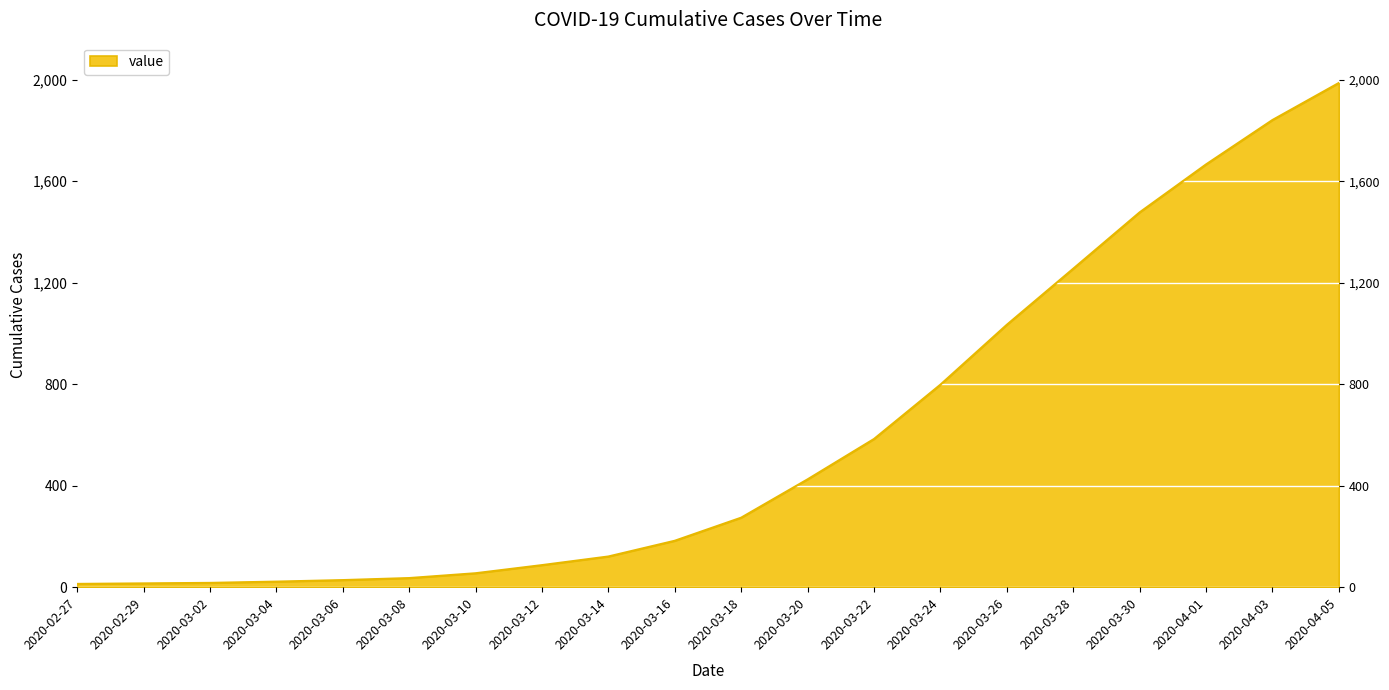

The value at 2020-03-04 is 22. True or false?

True